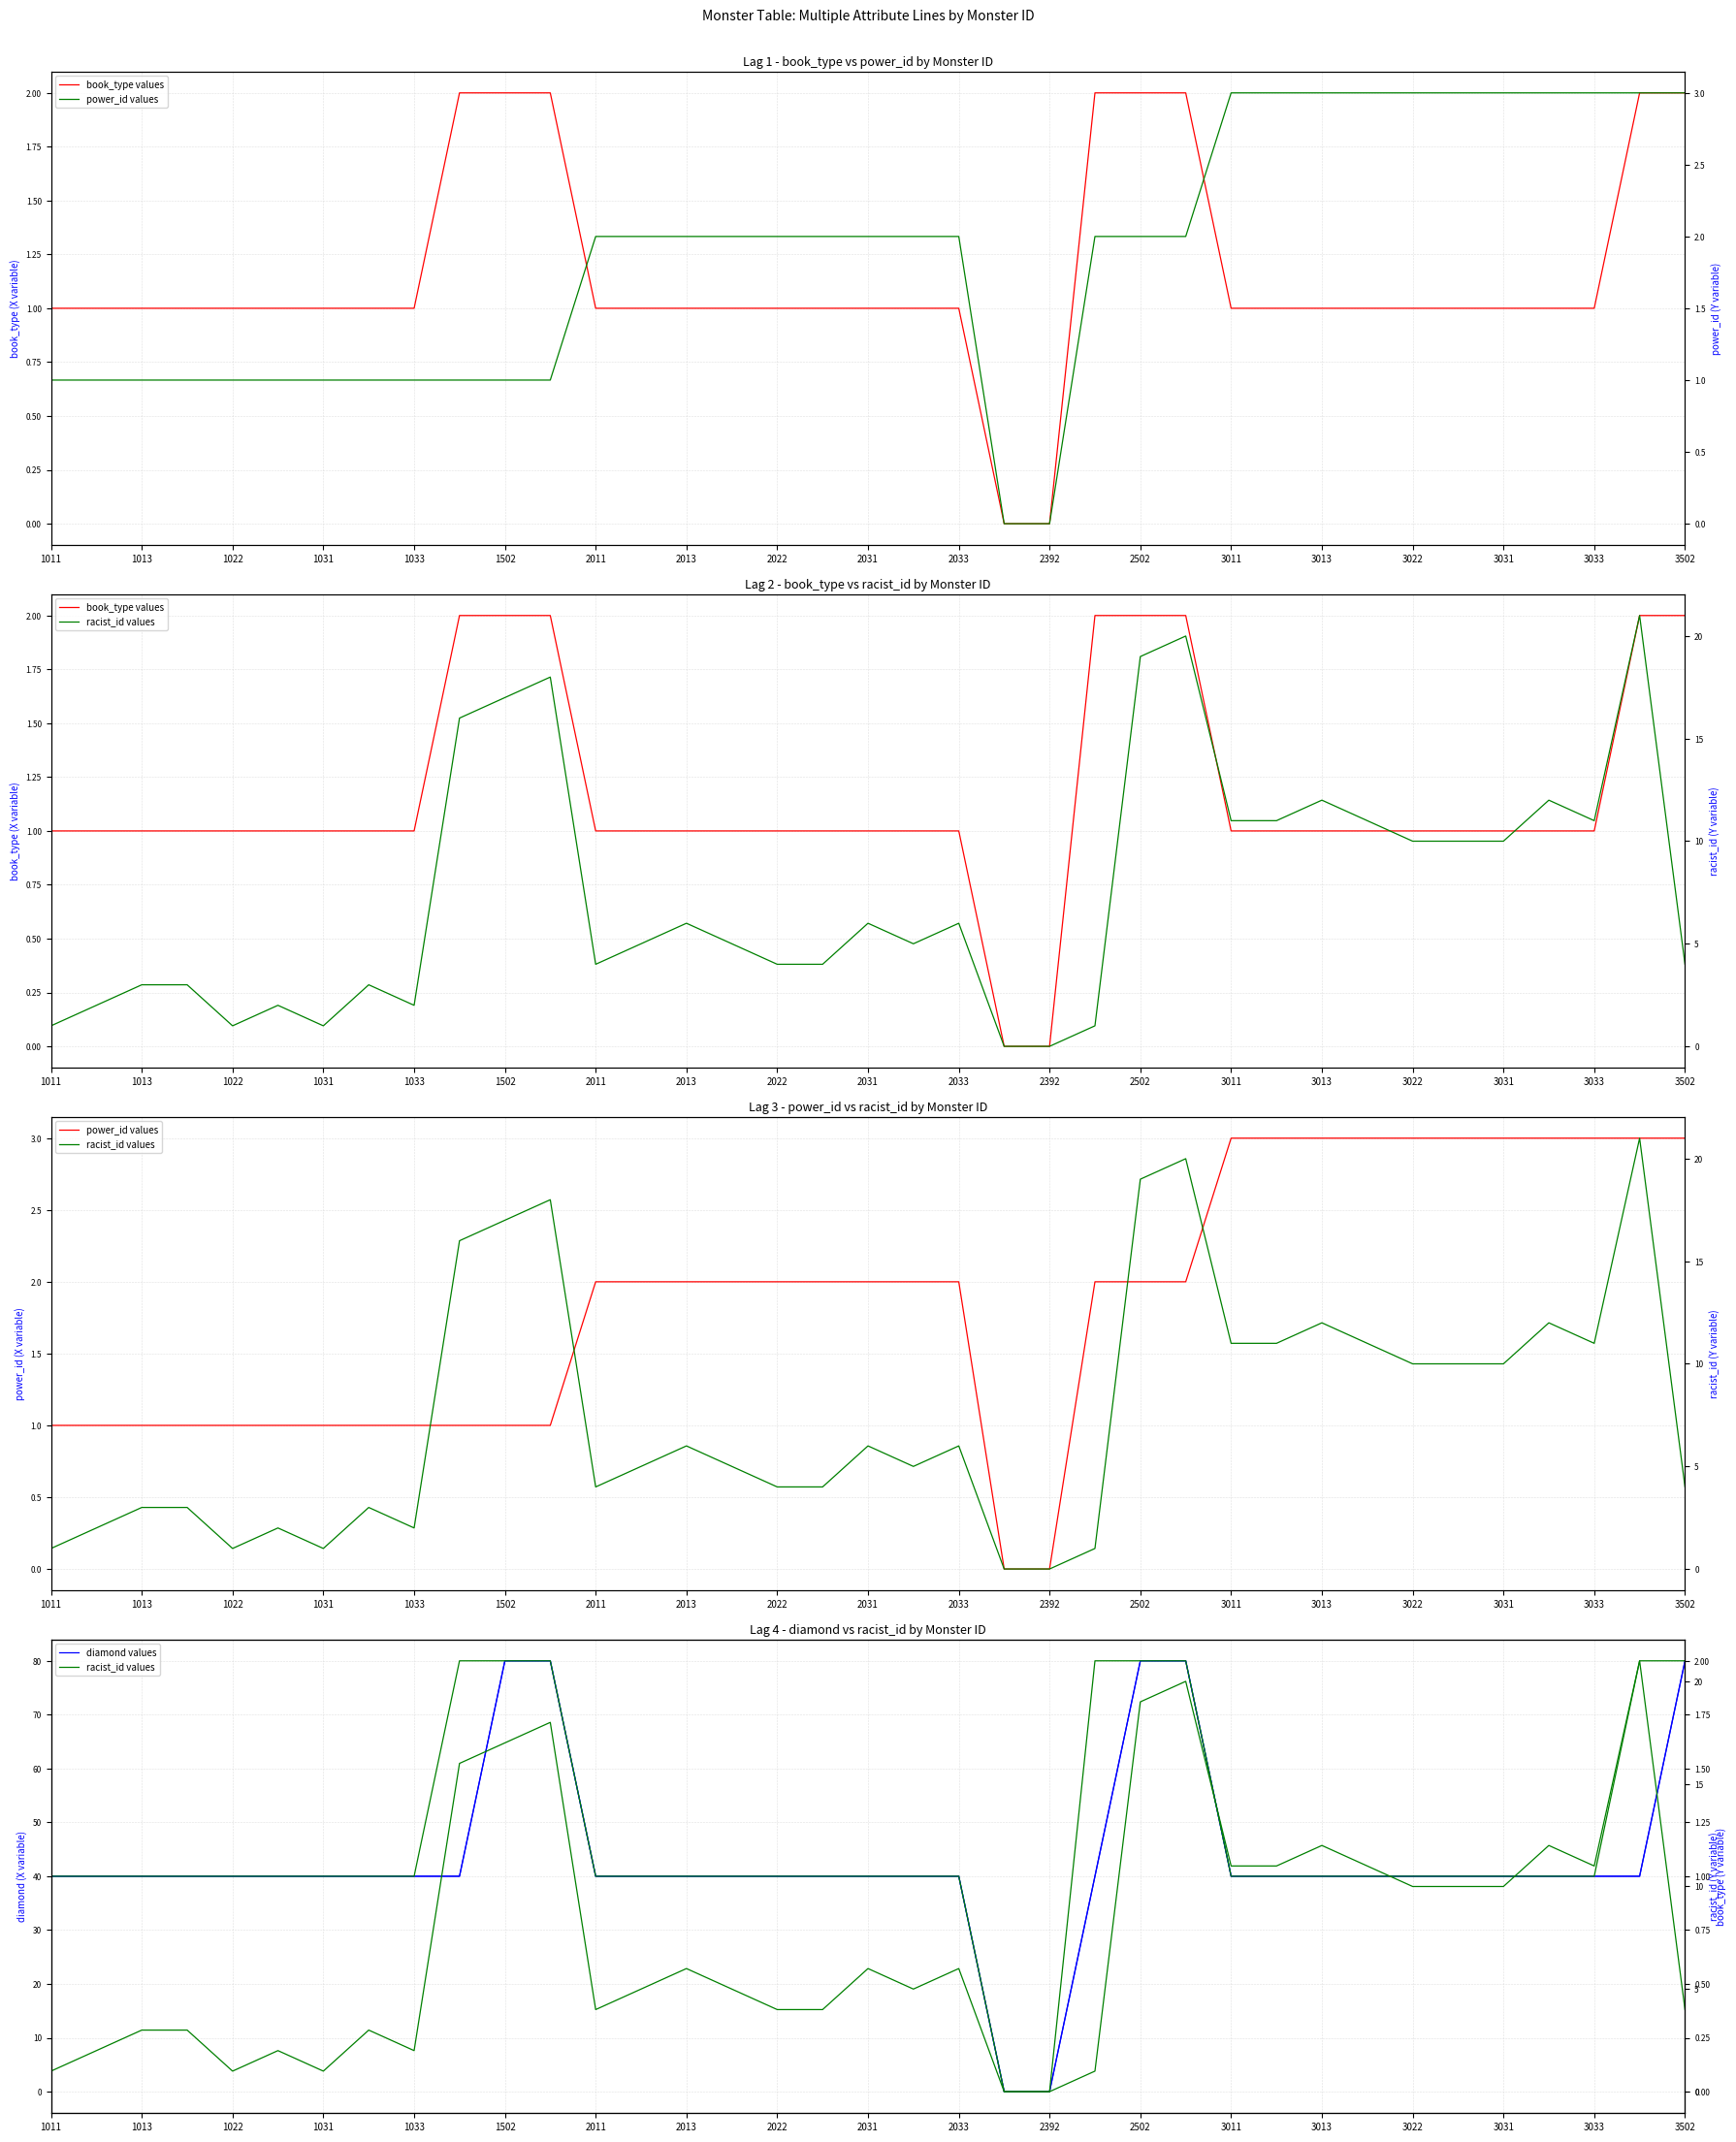

Is it true that power_id equals 1 at 1013?

False